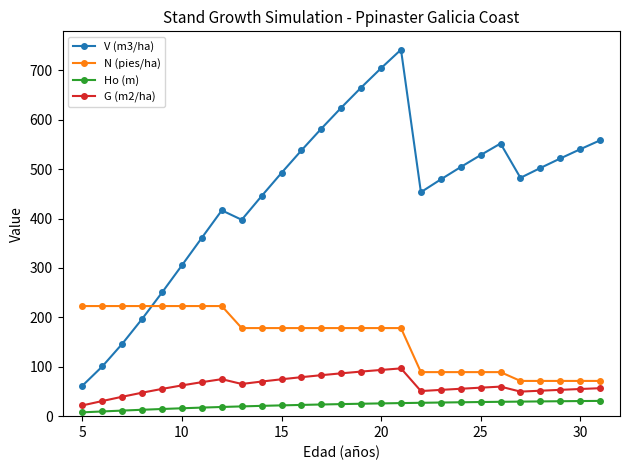

True or false: G (m2/ha) and V (m3/ha) cross at least once.

False